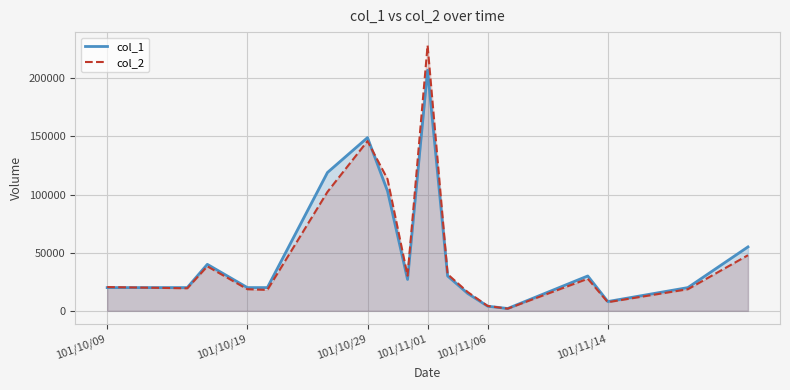

Between 101/10/09 and 101/10/29, which series saw the biggest shift?

col_1